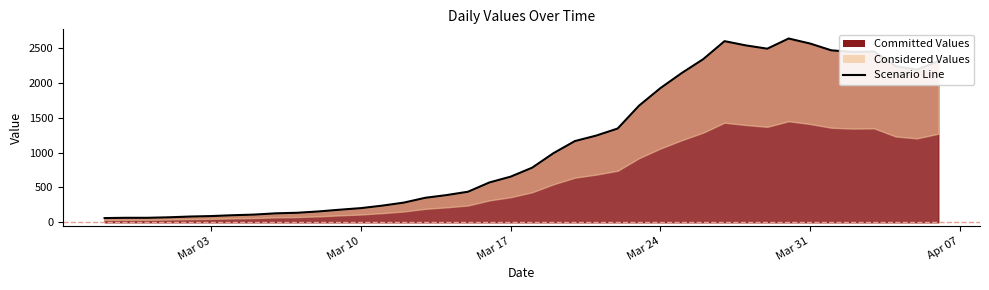

What is the difference between the maximum and second lowest values?

2573